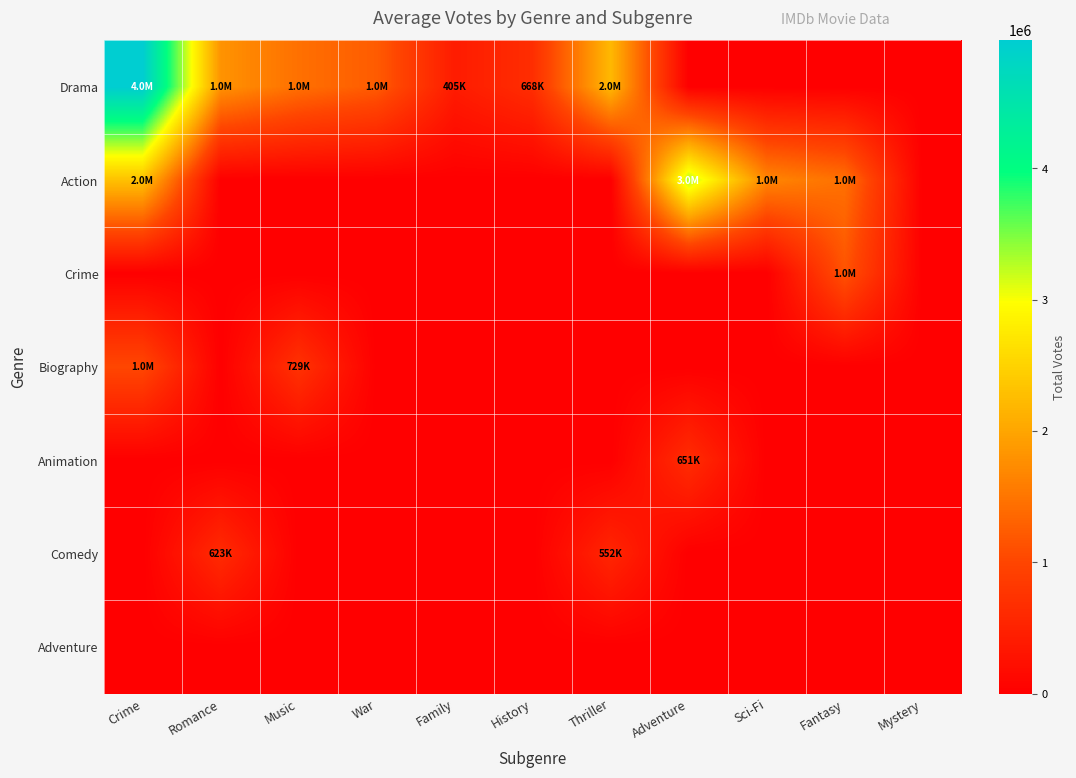

At which category does the chart reach its minimum across all series?

Adventure